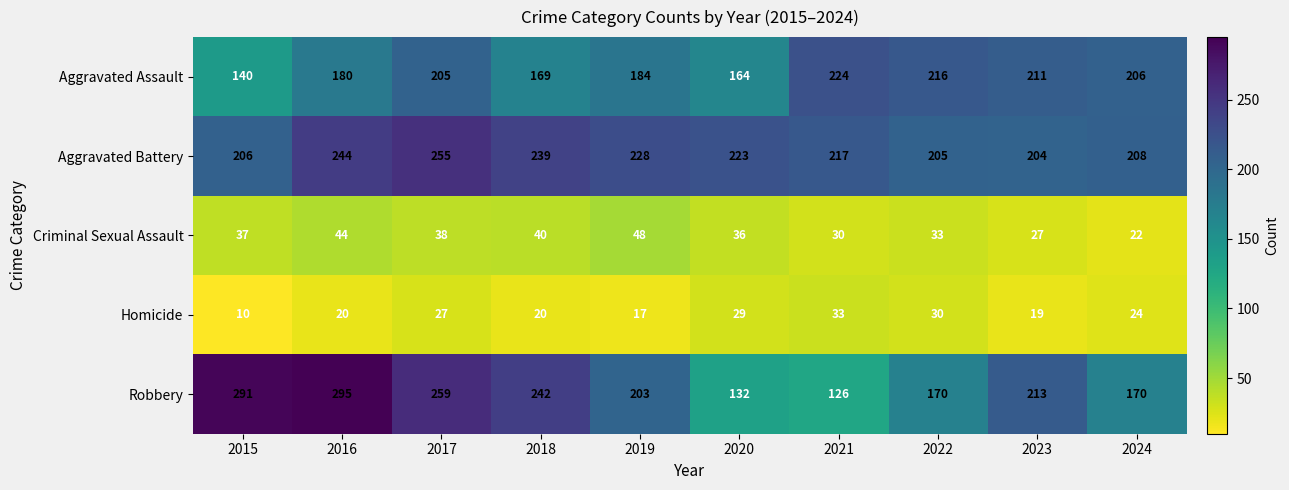

At which category is the sum across all series the highest?

2017